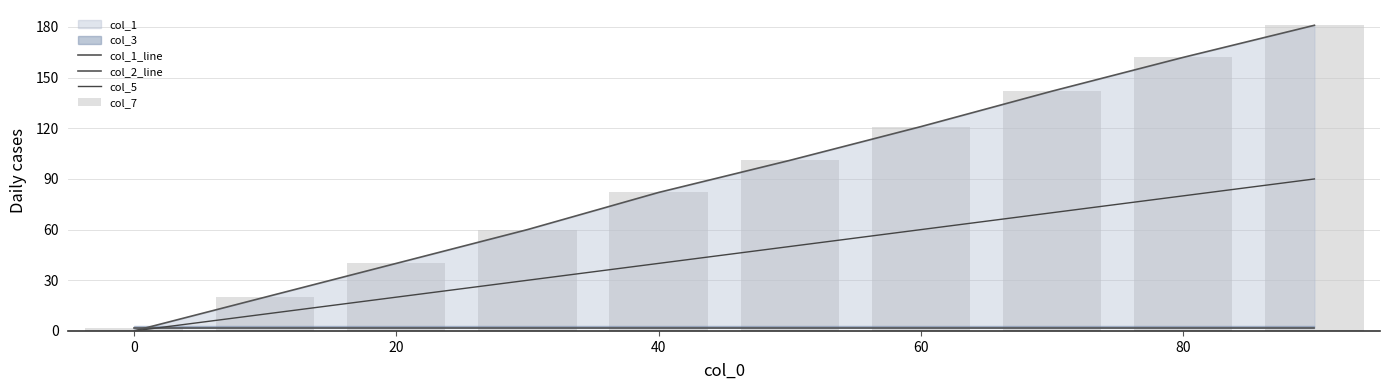

What is the maximum value for col_1_line?

181